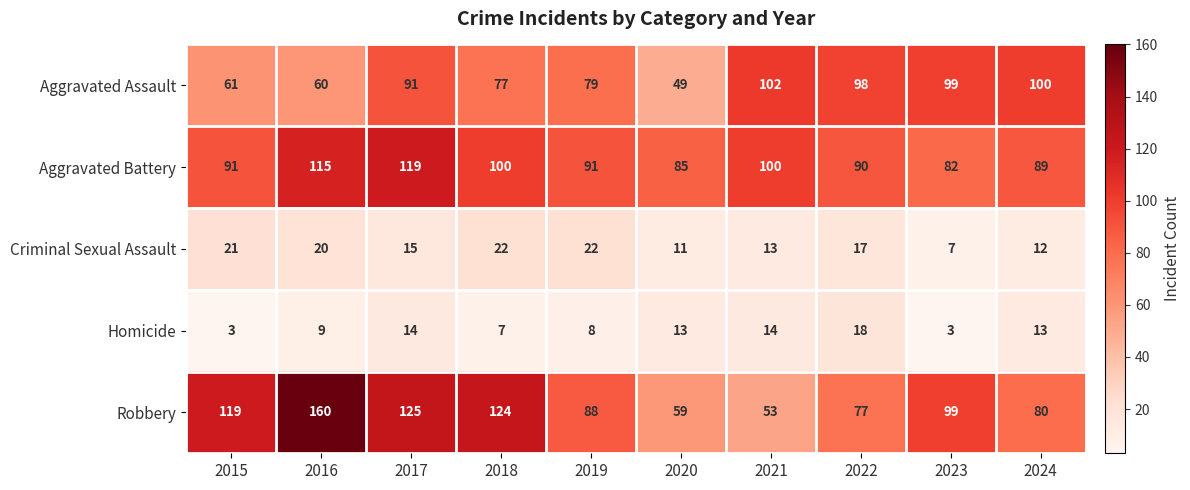

What is the minimum value shown in the chart?

3